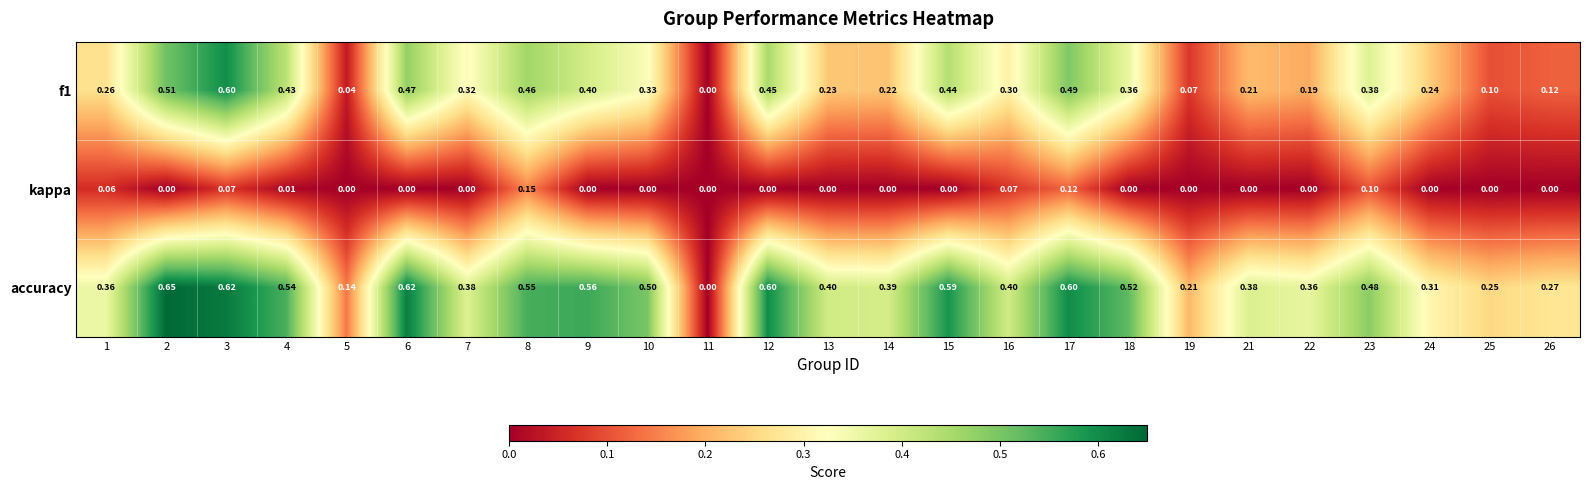

Which series has the largest total across all categories?

accuracy